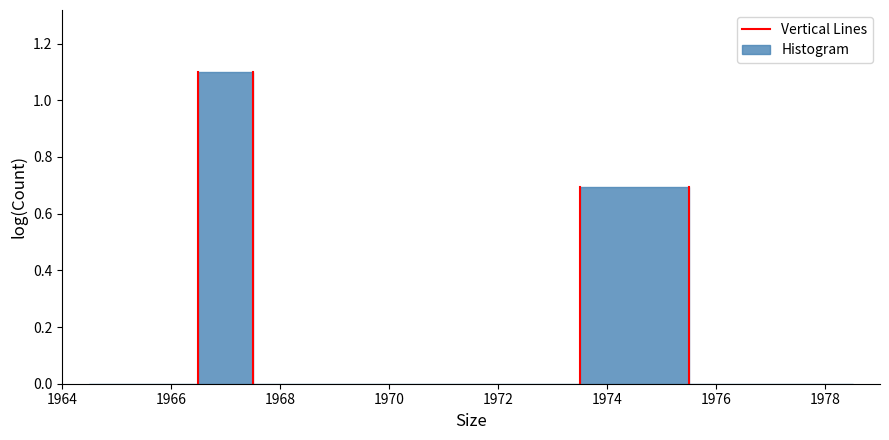

Which range on the x-axis has the tallest bar?

1966.5 to 1967.5